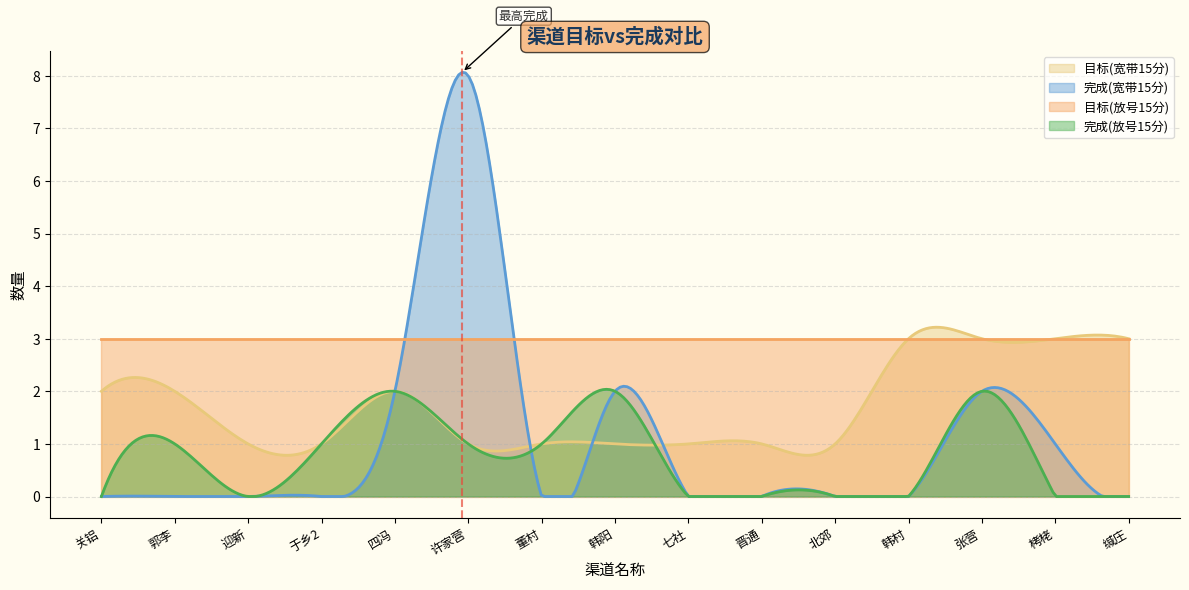

Is it true that 完成(宽带15分) equals 0 at 韩村?

True